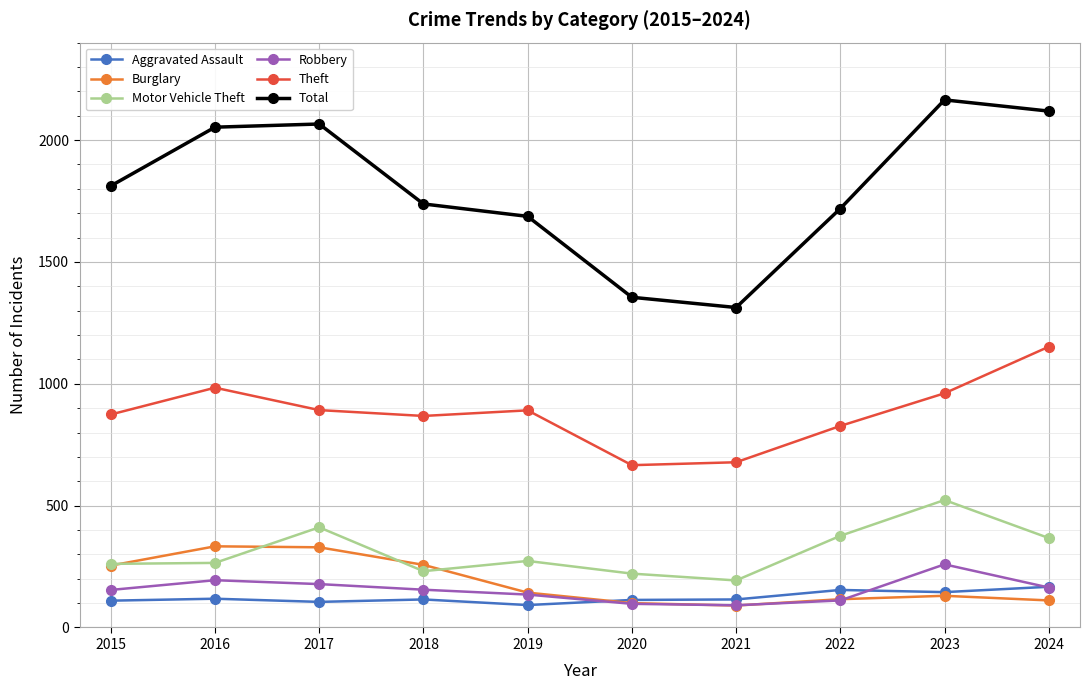

True or false: Aggravated Assault and Theft cross at least once.

False